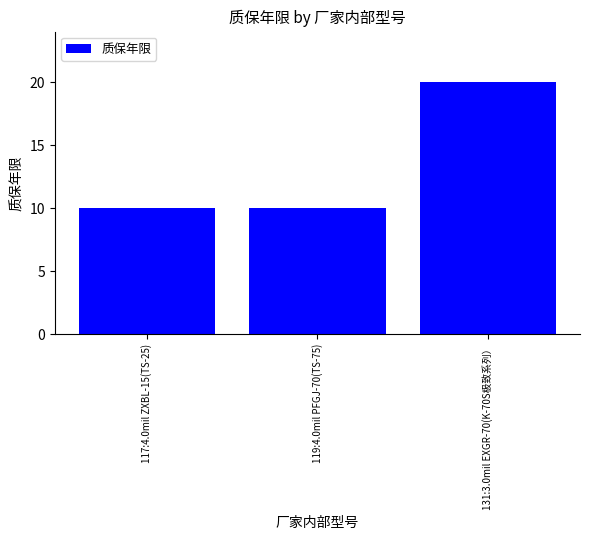

True or false: the data shows 20 at 131:3.0mil EXGR-70(K-70S极致系列）.

True